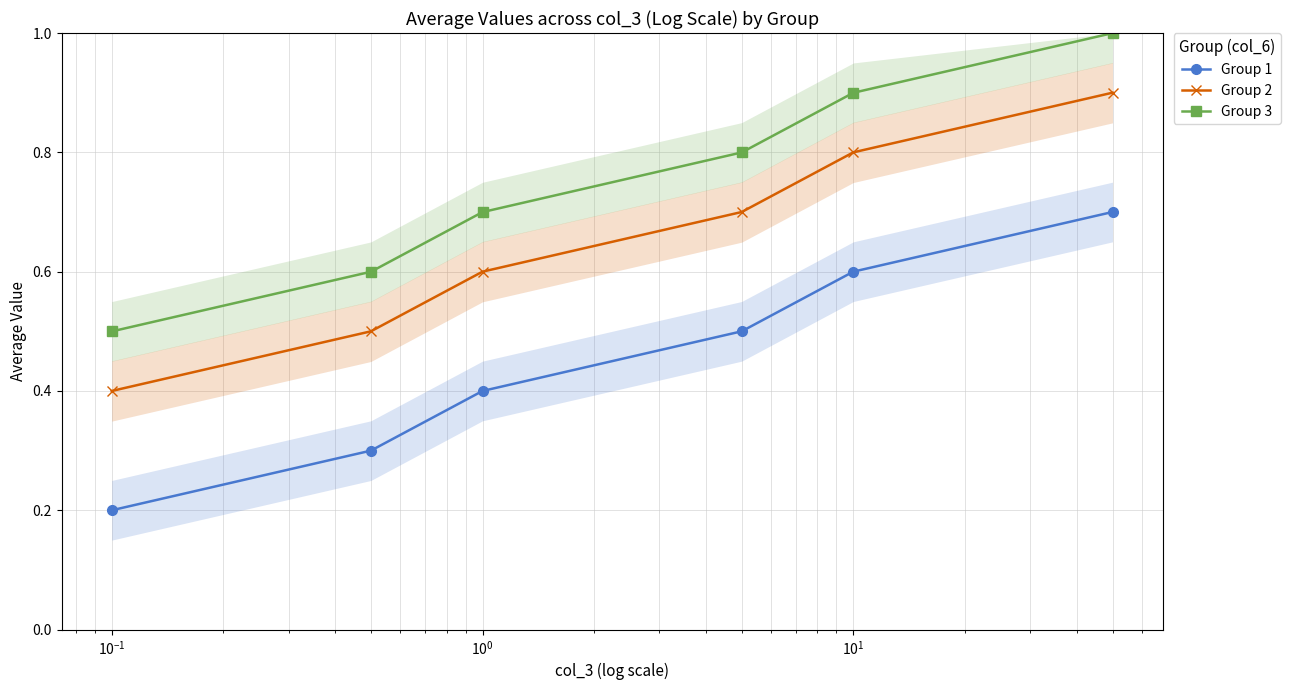

True or false: Group 2 and Group 1 cross at least once.

False